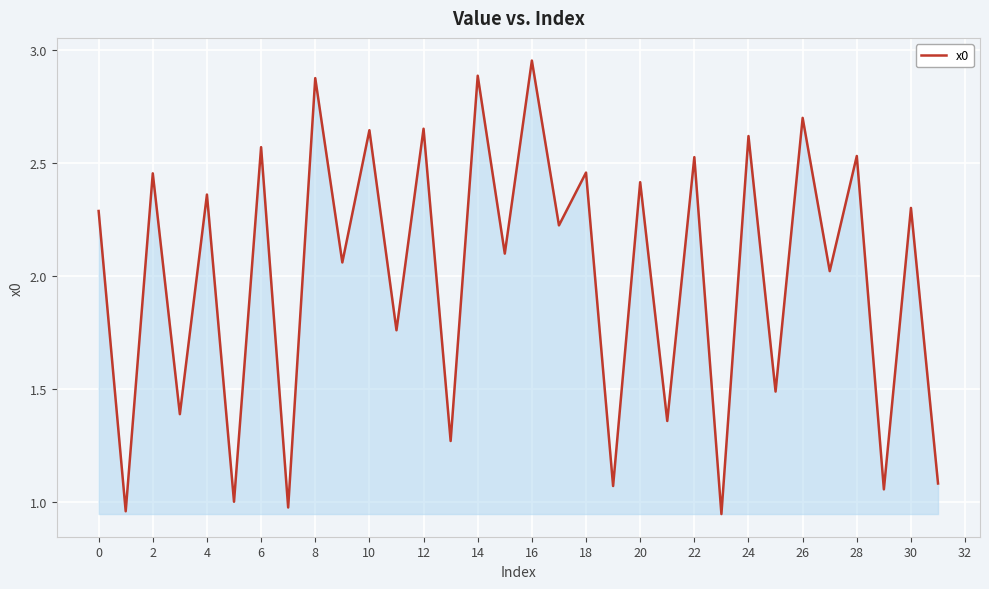

At which label does the data first exceed 2?

0